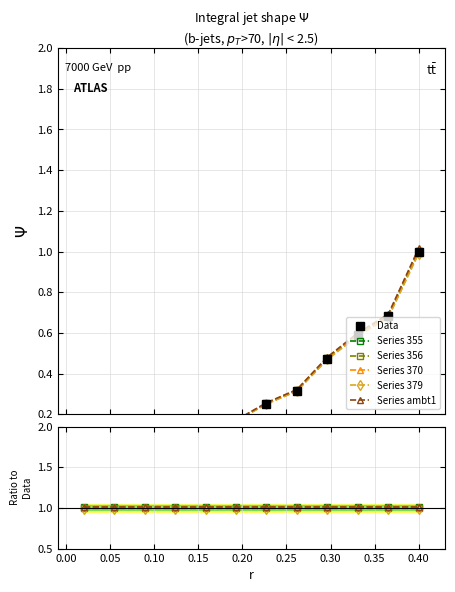

True or false: Data and Series 355 intersect in this chart.

False